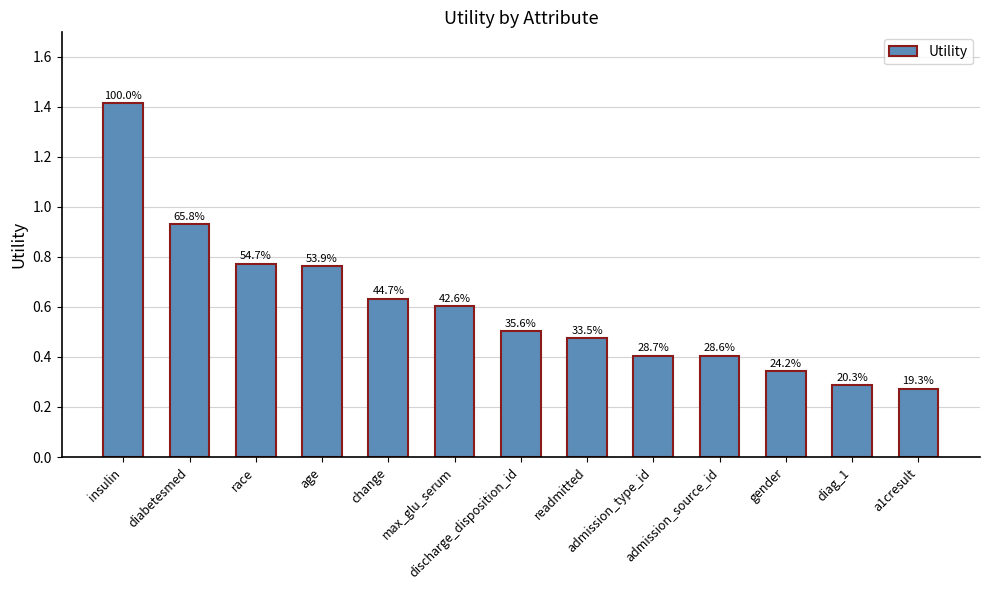

Rank the categories by value from highest to lowest.

insulin, diabetesmed, race, age, change, max_glu_serum, discharge_disposition_id, readmitted, admission_type_id, admission_source_id, gender, diag_1, a1cresult